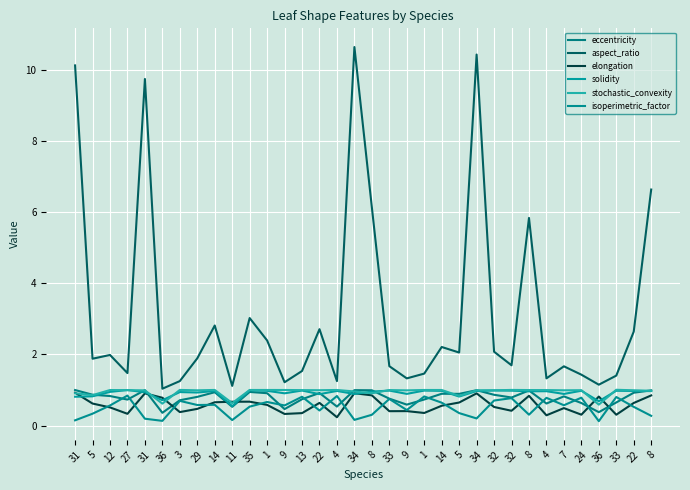

Rank the series by their maximum value, from lowest to highest.

isoperimetric_factor, elongation, solidity, eccentricity, stochastic_convexity, aspect_ratio